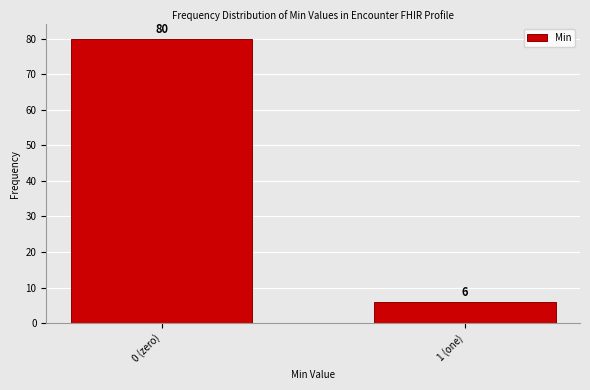

Reading left to right, extract all data points from this chart.

0 (zero)=80	1 (one)=6